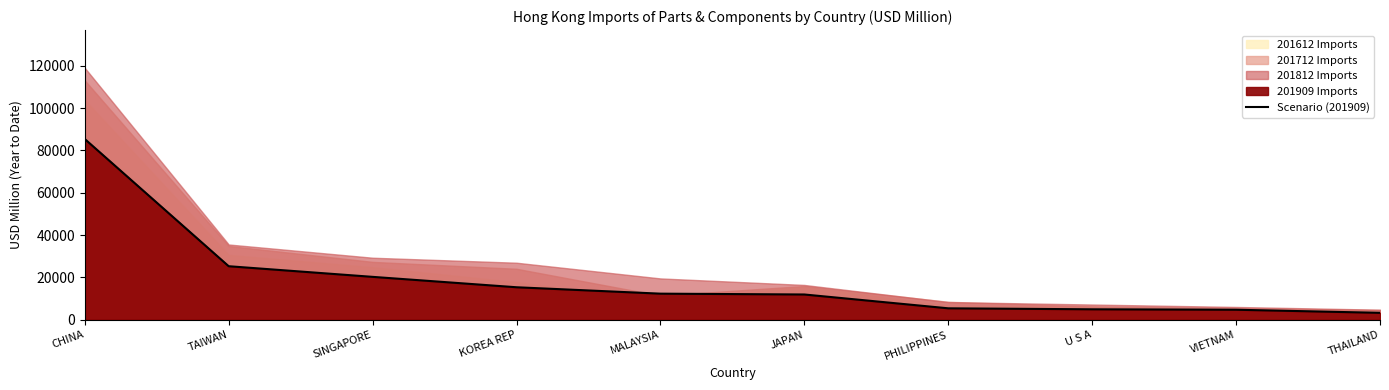

At which label does Scenario (201909) reach its peak?

CHINA